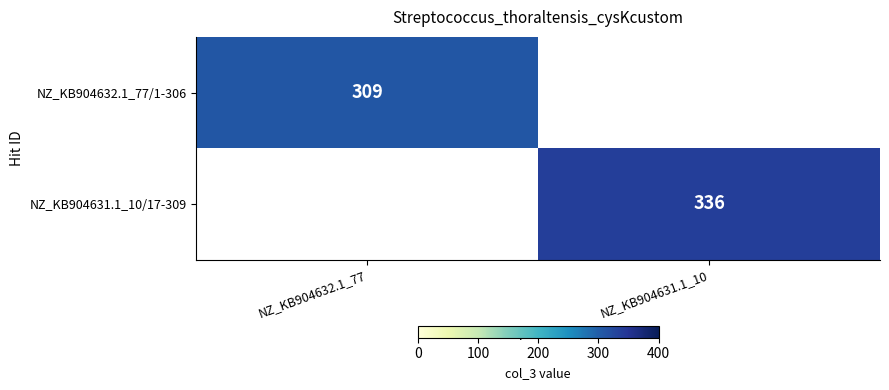

The value of NZ_KB904631.1_10/17-309 at NZ_KB904631.1_10 is 336. True or false?

True